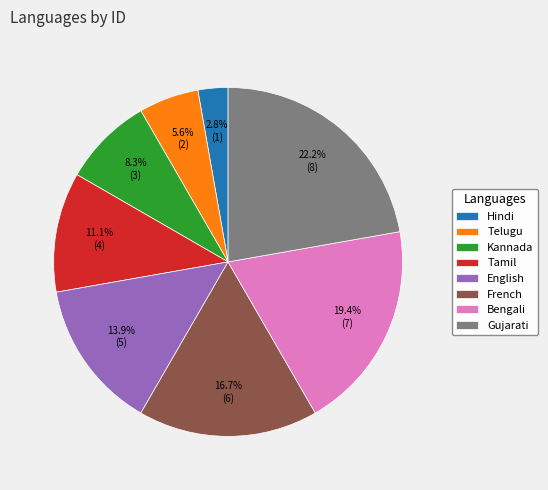

Is Tamil the majority of the pie?

No